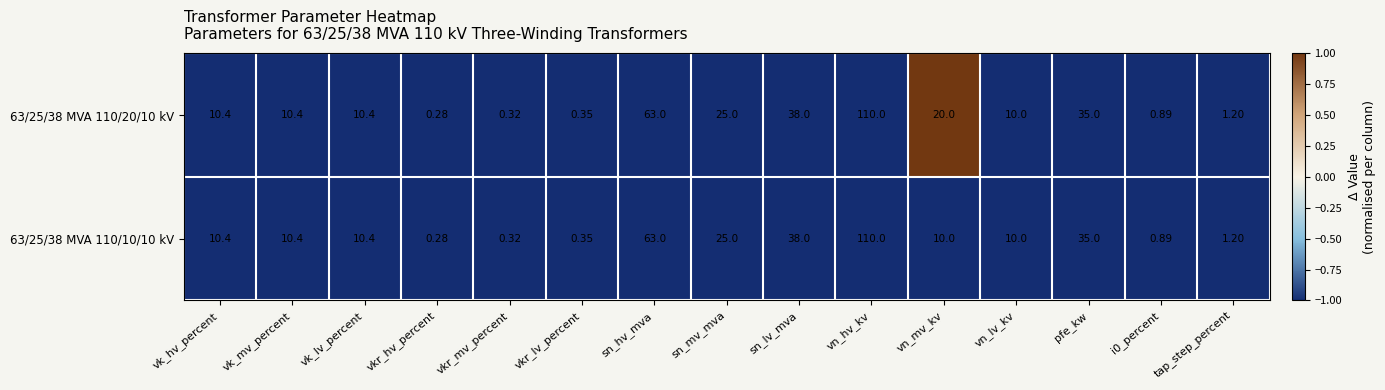

At which label does 63/25/38 MVA 110/20/10 kV reach its peak?

vn_hv_kv